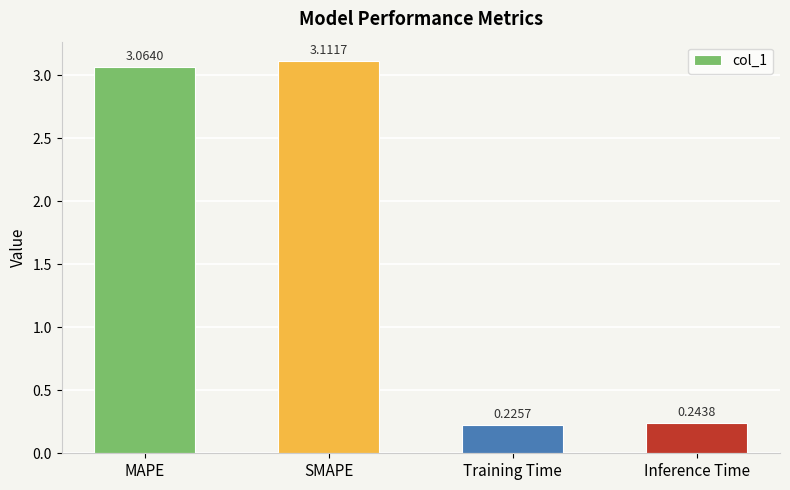

The chart shows a value of 4.2 at SMAPE. True or false?

False